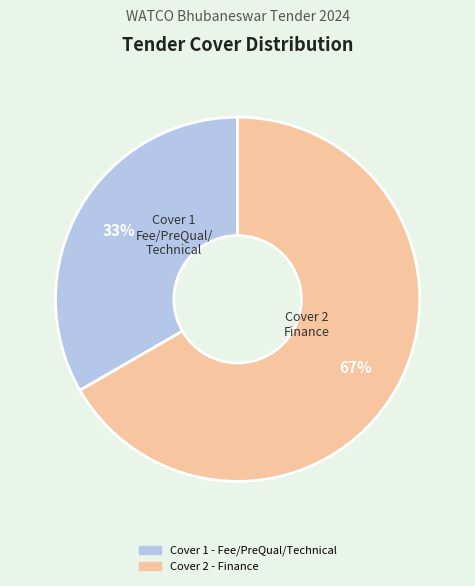

Rank the categories by value from highest to lowest.

Cover 2 - Finance, Cover 1 - Fee/PreQual/Technical